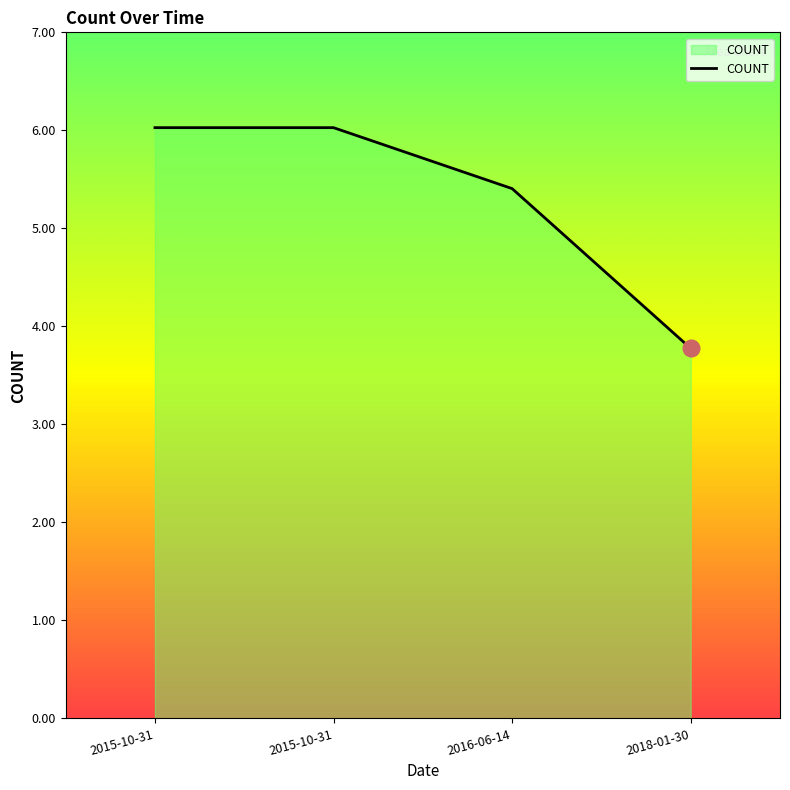

Read the value at 2015-10-31.

6.0